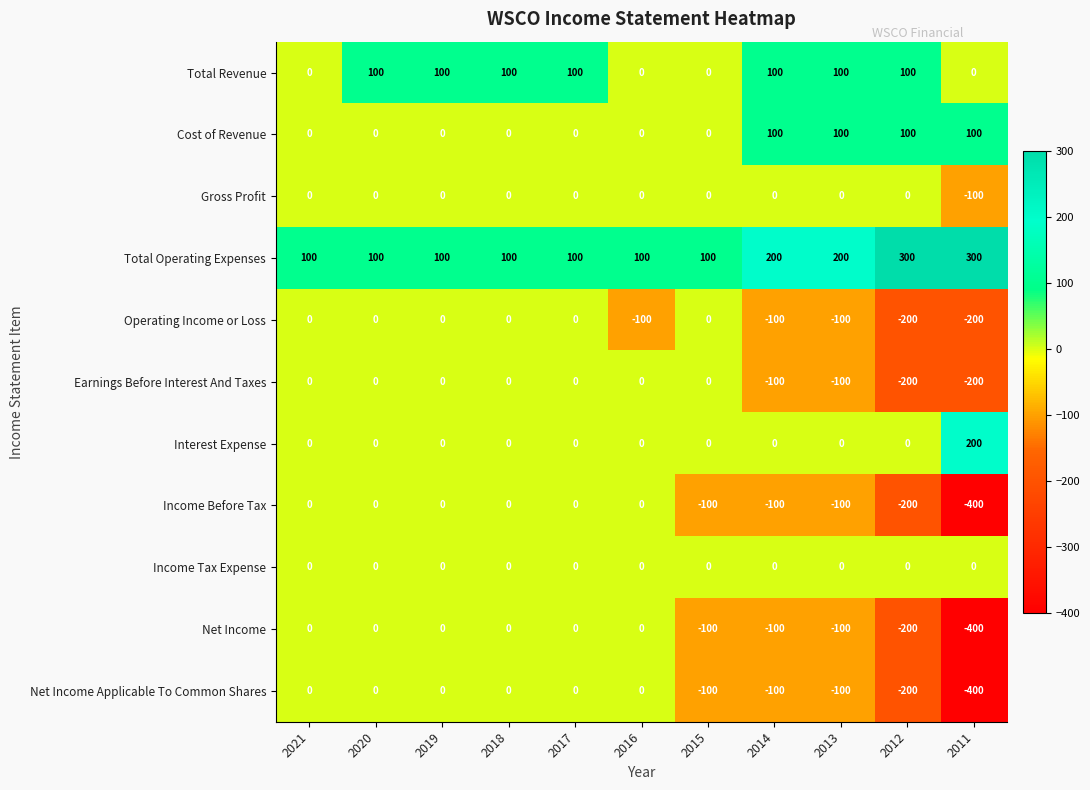

Where is Income Before Tax nearest to the value -200?

2012